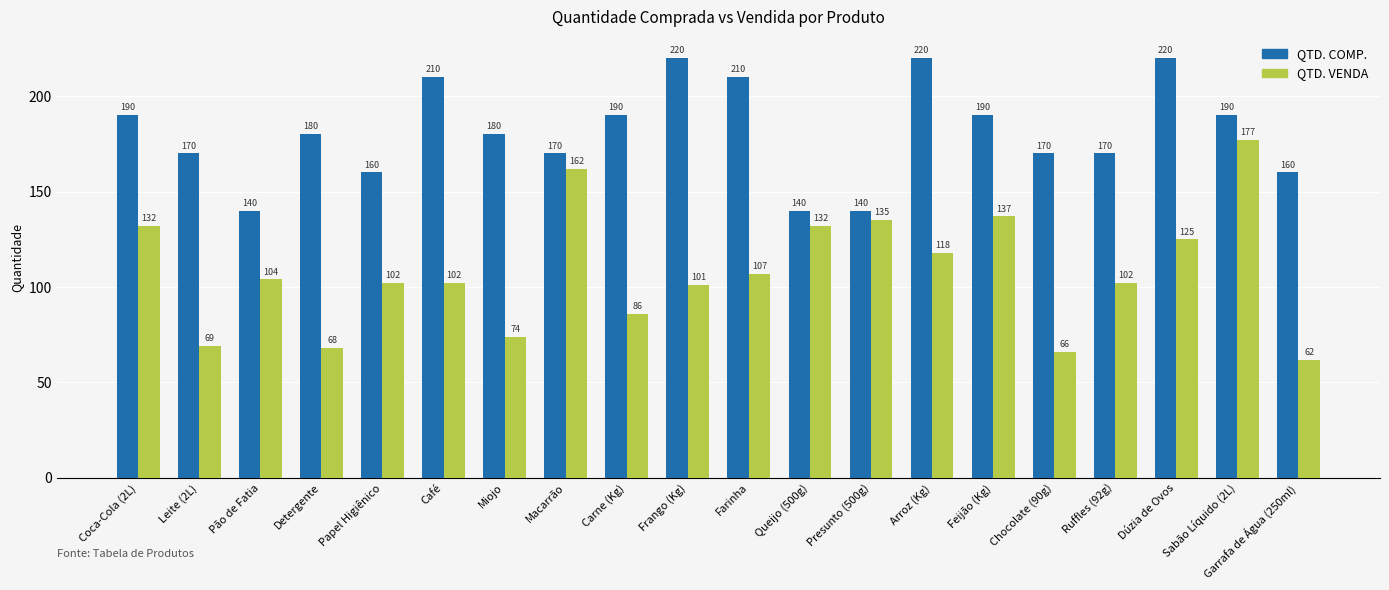

What is the smallest value displayed?

62